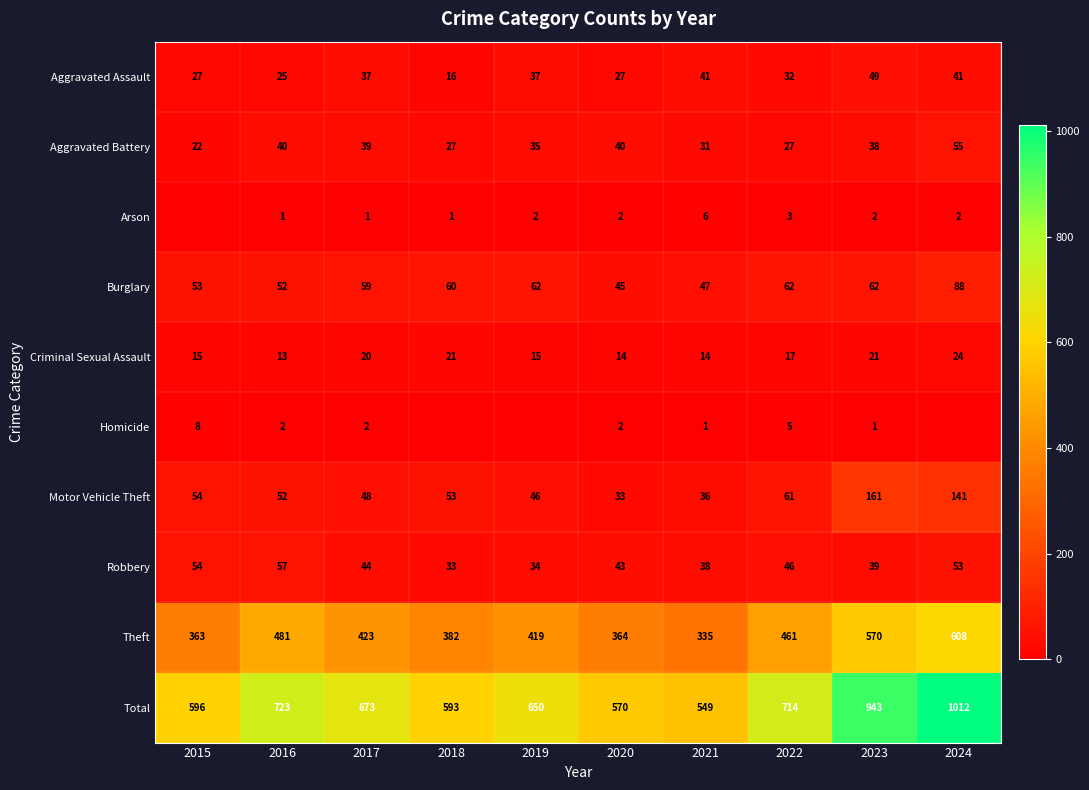

Rank the series at 2018 from lowest to highest value.

Homicide, Arson, Aggravated Assault, Criminal Sexual Assault, Aggravated Battery, Robbery, Motor Vehicle Theft, Burglary, Theft, Total